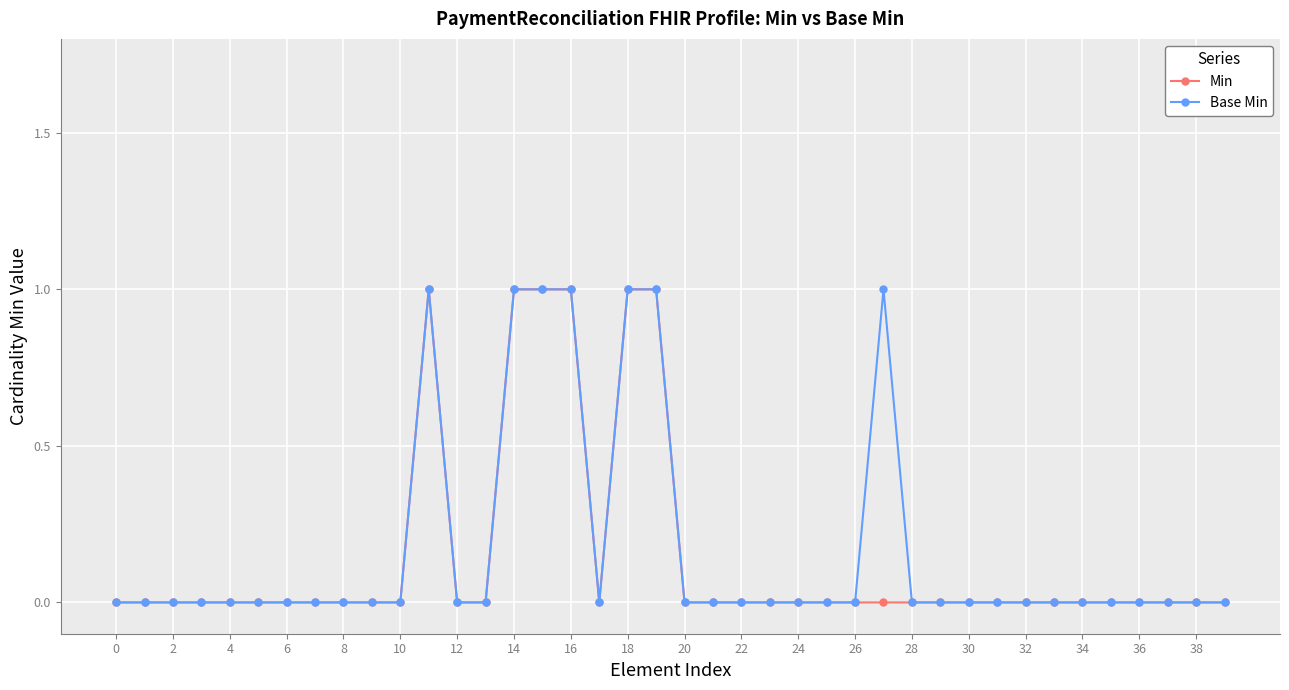

True or false: Base Min has more than 1 points higher than both neighbors.

True